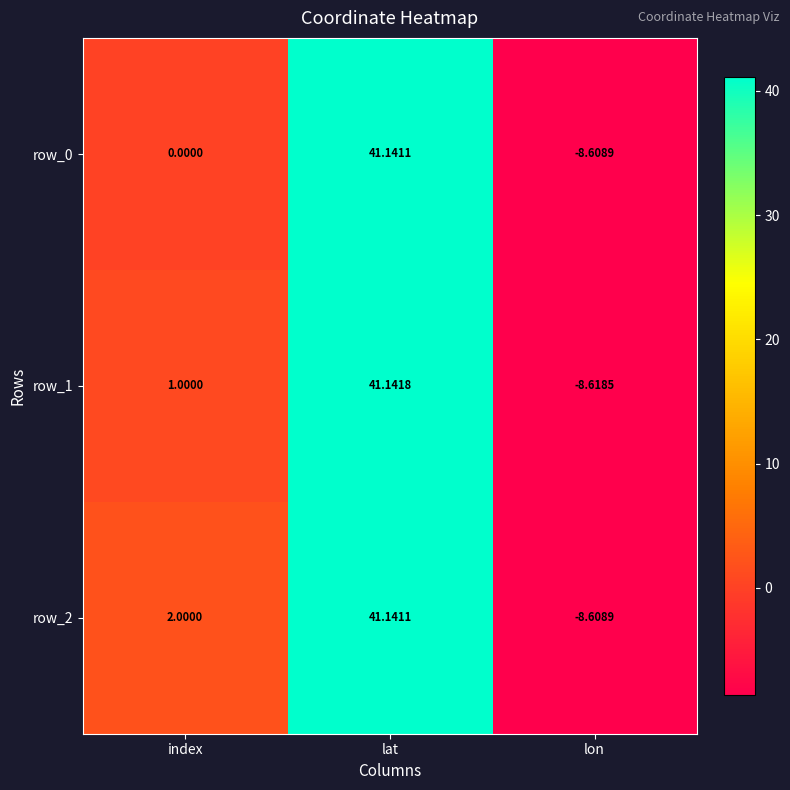

What is the maximum value shown in the chart?

41.1